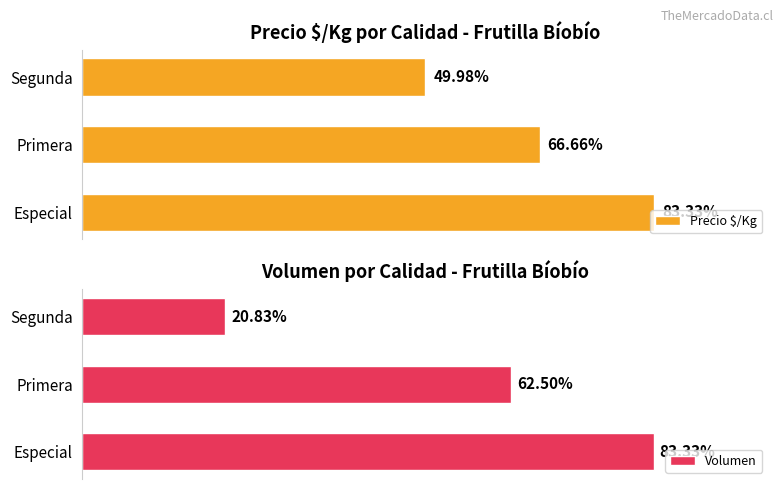

At Primera, list the series in order from smallest to largest.

Volumen, Precio $/Kg